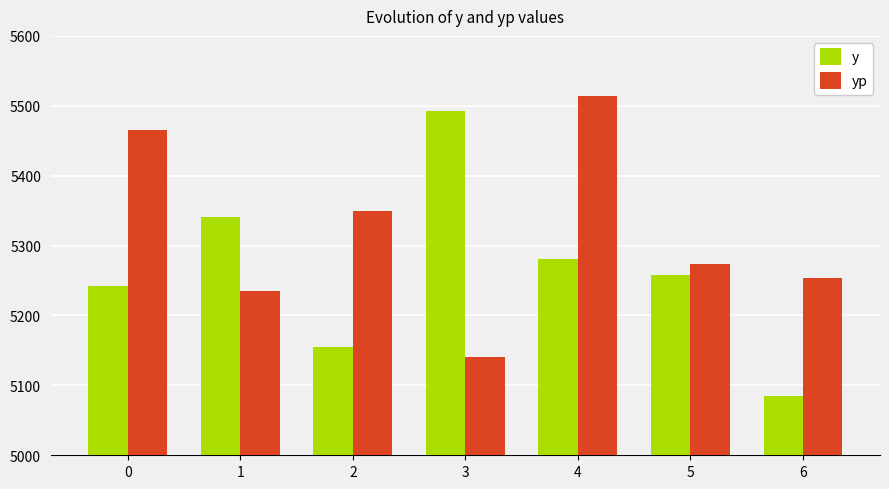

Is the value of y at 1 greater than the value of yp at 1?

Yes